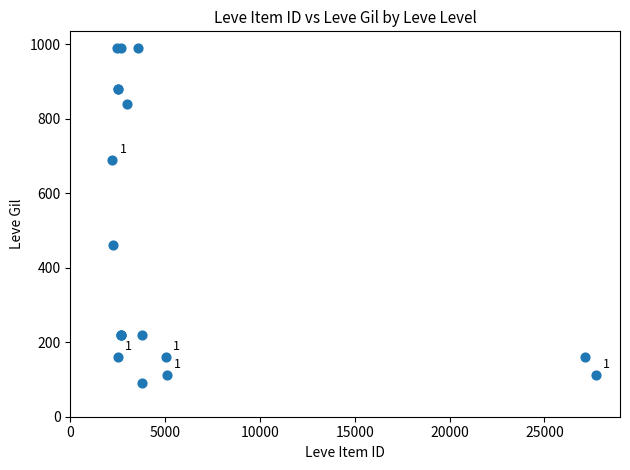

What Y value in the scatter plot is closest to 540?

460